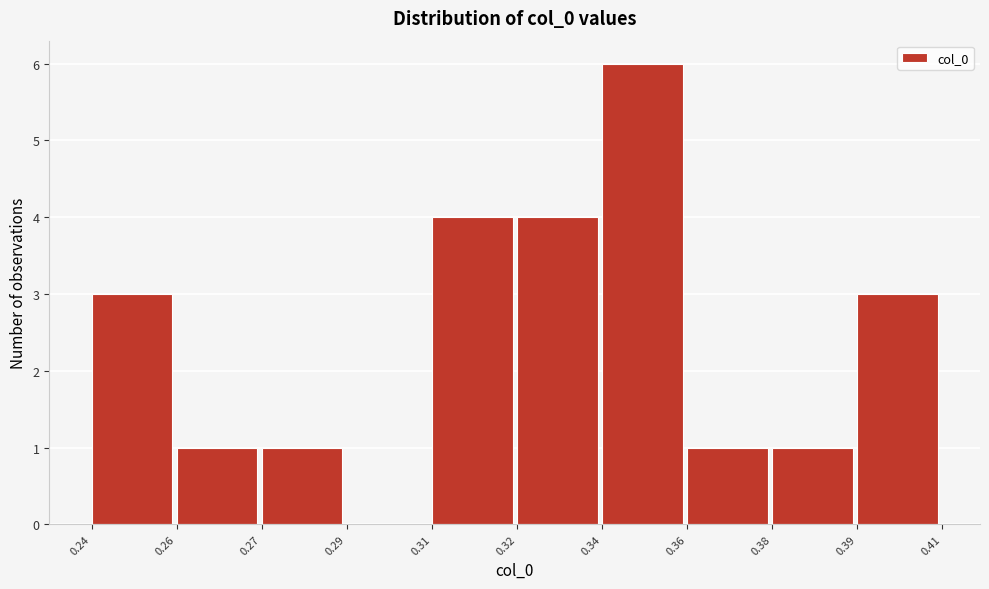

Reading left to right, extract all data points from this chart.

0.24=3	0.26=1	0.27=1	0.29=0	0.31=4	0.32=4	0.34=6	0.36=1	0.38=1	0.39=3